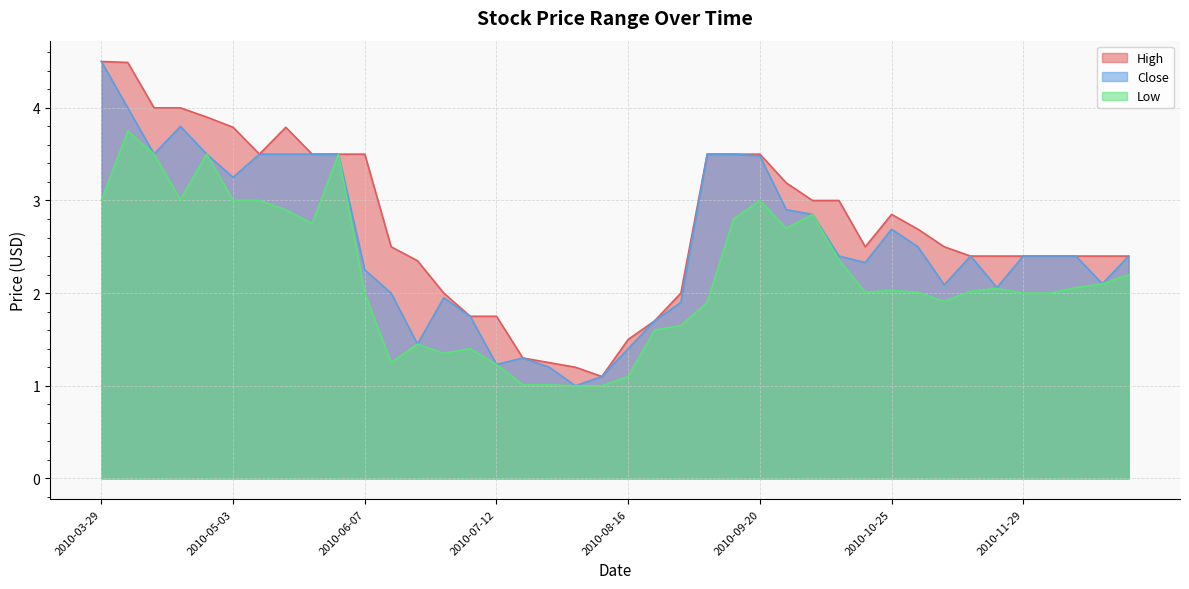

Rank the series by their average value, from highest to lowest.

High, Close, Low